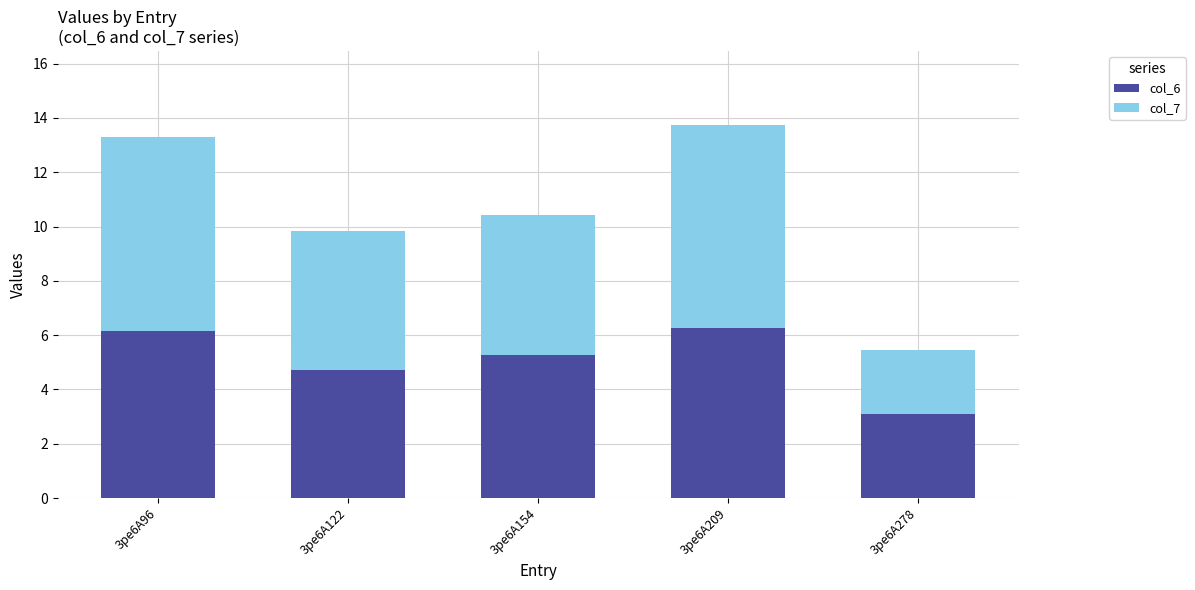

What is the total value across all series at 3pe6A122?

9.8